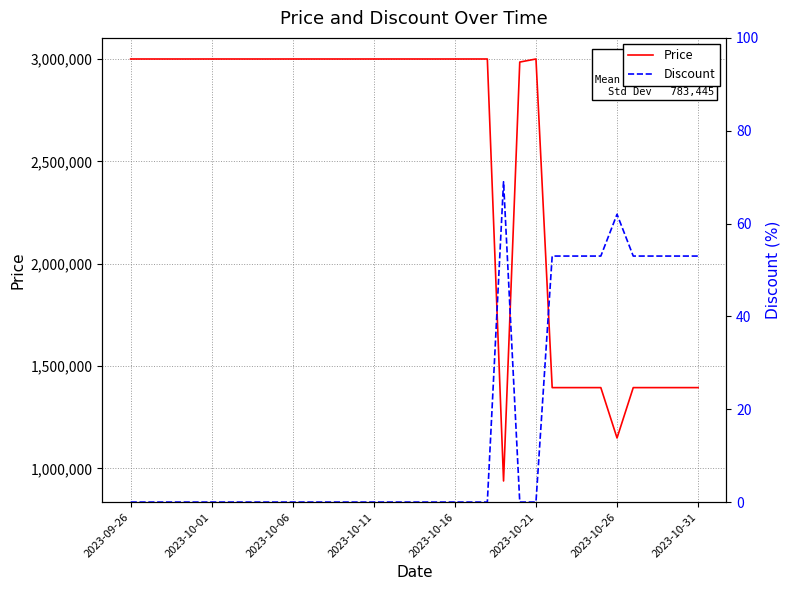

What is the lowest value of the Price series?

939000